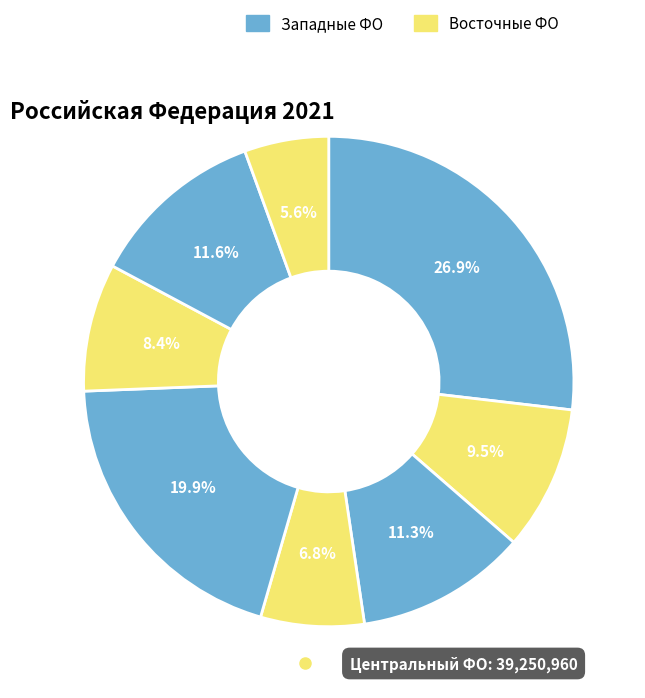

How many slices are in this pie chart?

8